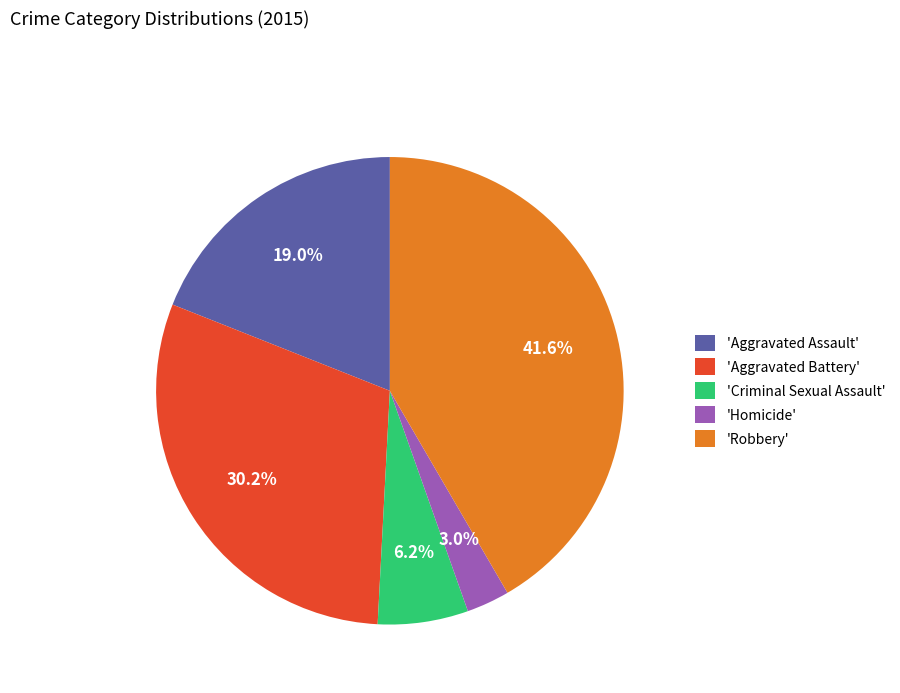

Which has a higher value, 'Robbery' or 'Homicide'?

'Robbery'